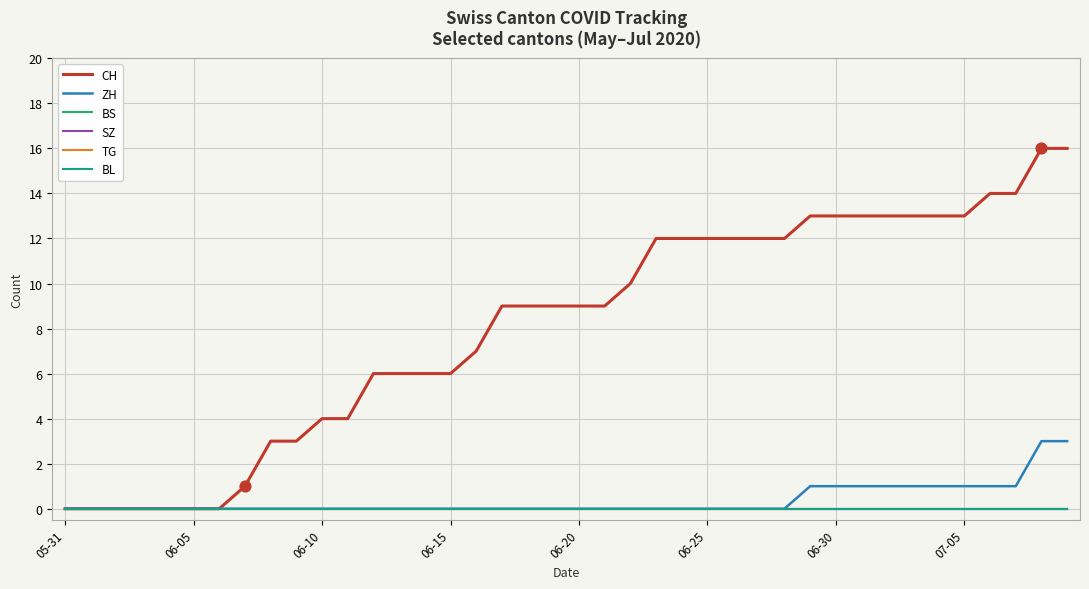

Is this an area chart (filled region under the line)?

No